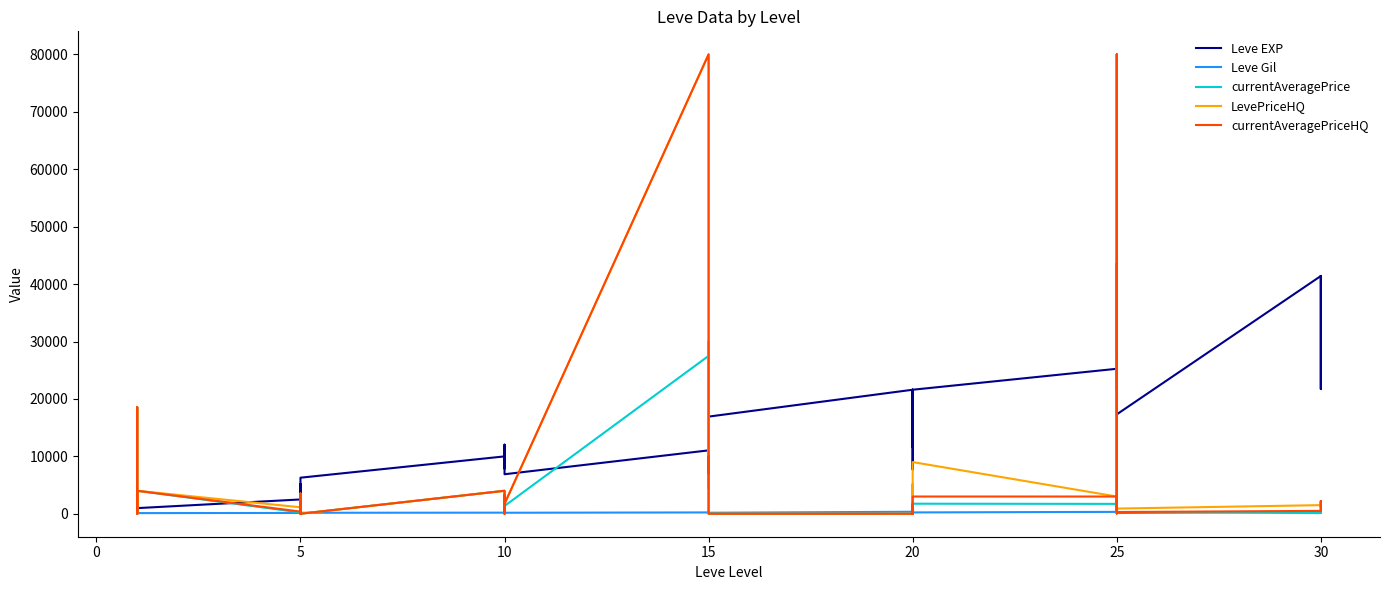

Does the chart have visible grid lines?

No